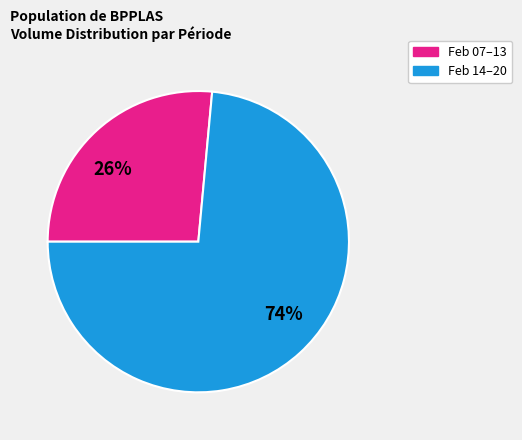

What is the ratio of the value at Feb 07–13 to the value at Feb 14–20?

0.4